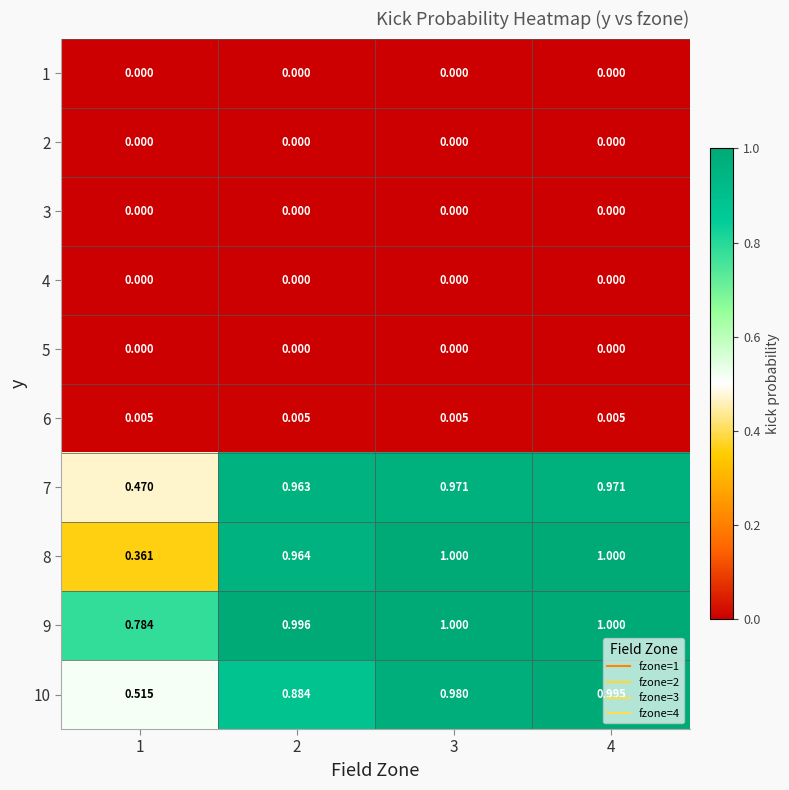

Is the value of 10 at 4 greater than the value of 7 at 2?

Yes